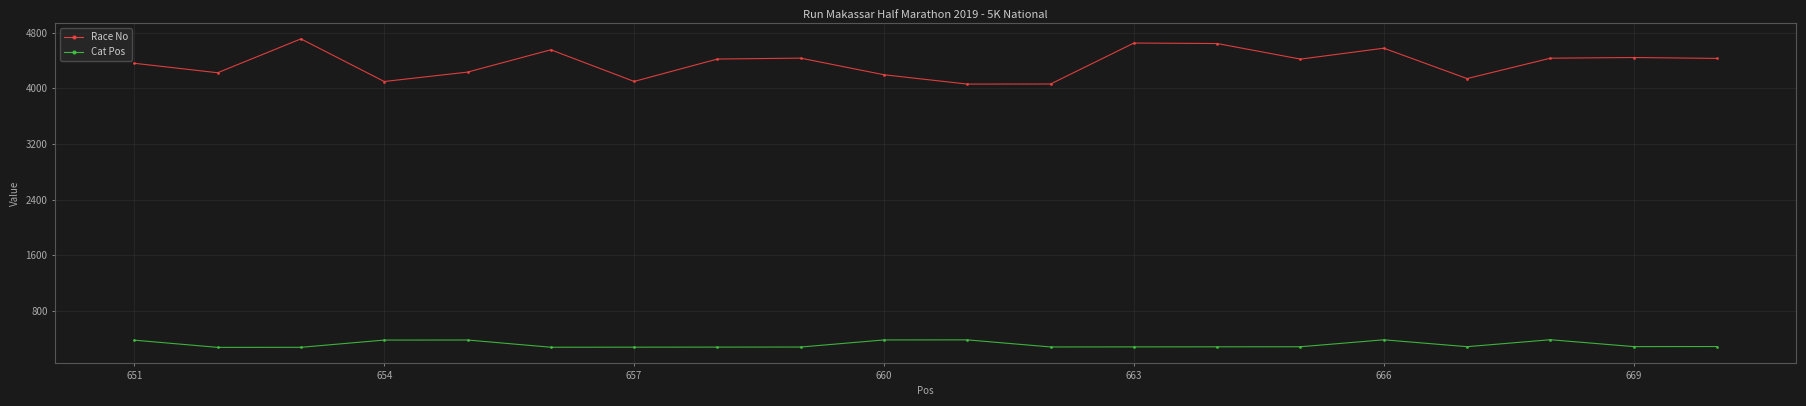

At how many categories does at least one series exceed 1521?

20